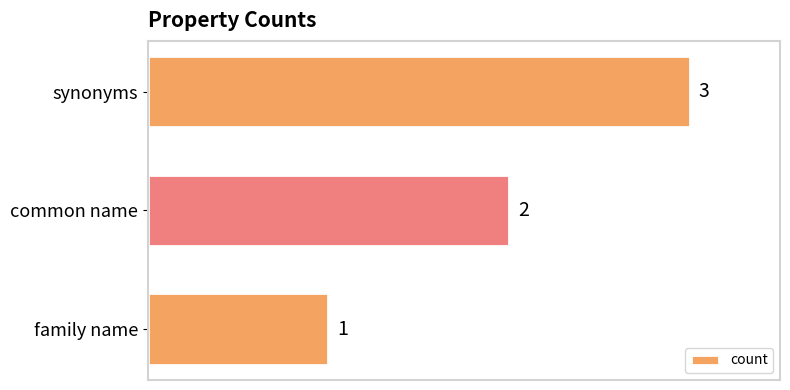

How many distinct data groups are displayed?

1